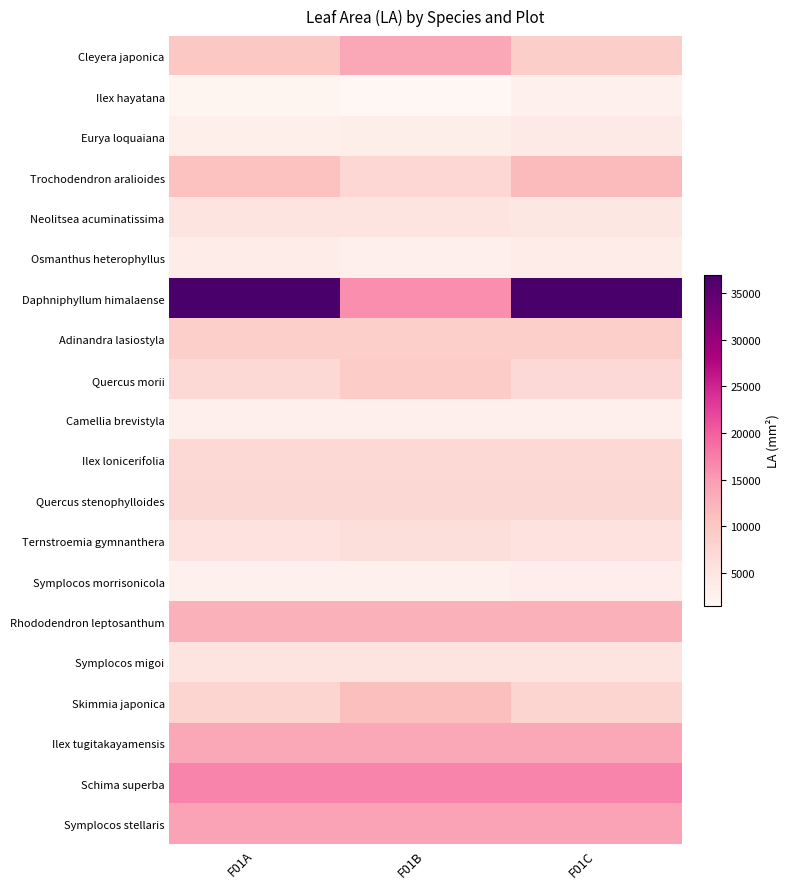

Which label corresponds to the largest value in the chart?

F01A